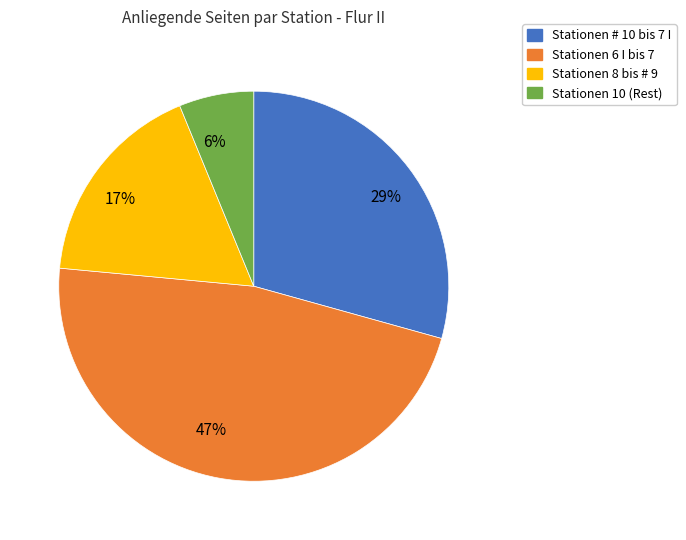

Count the number of slices in the pie.

4